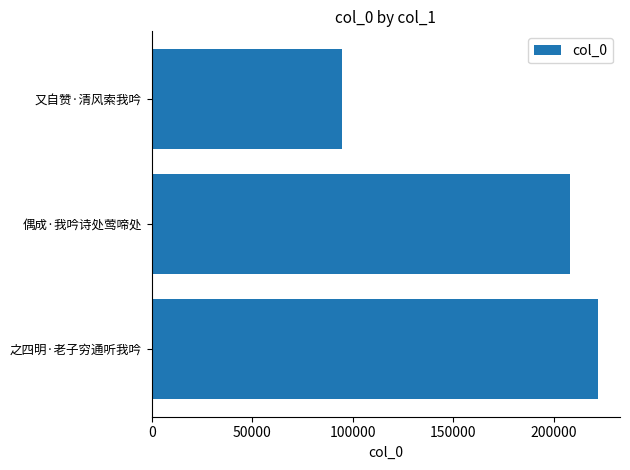

What is the ratio of the value at 偶成·我吟诗处莺啼处 to the value at 又自赞·清风索我吟?

2.2